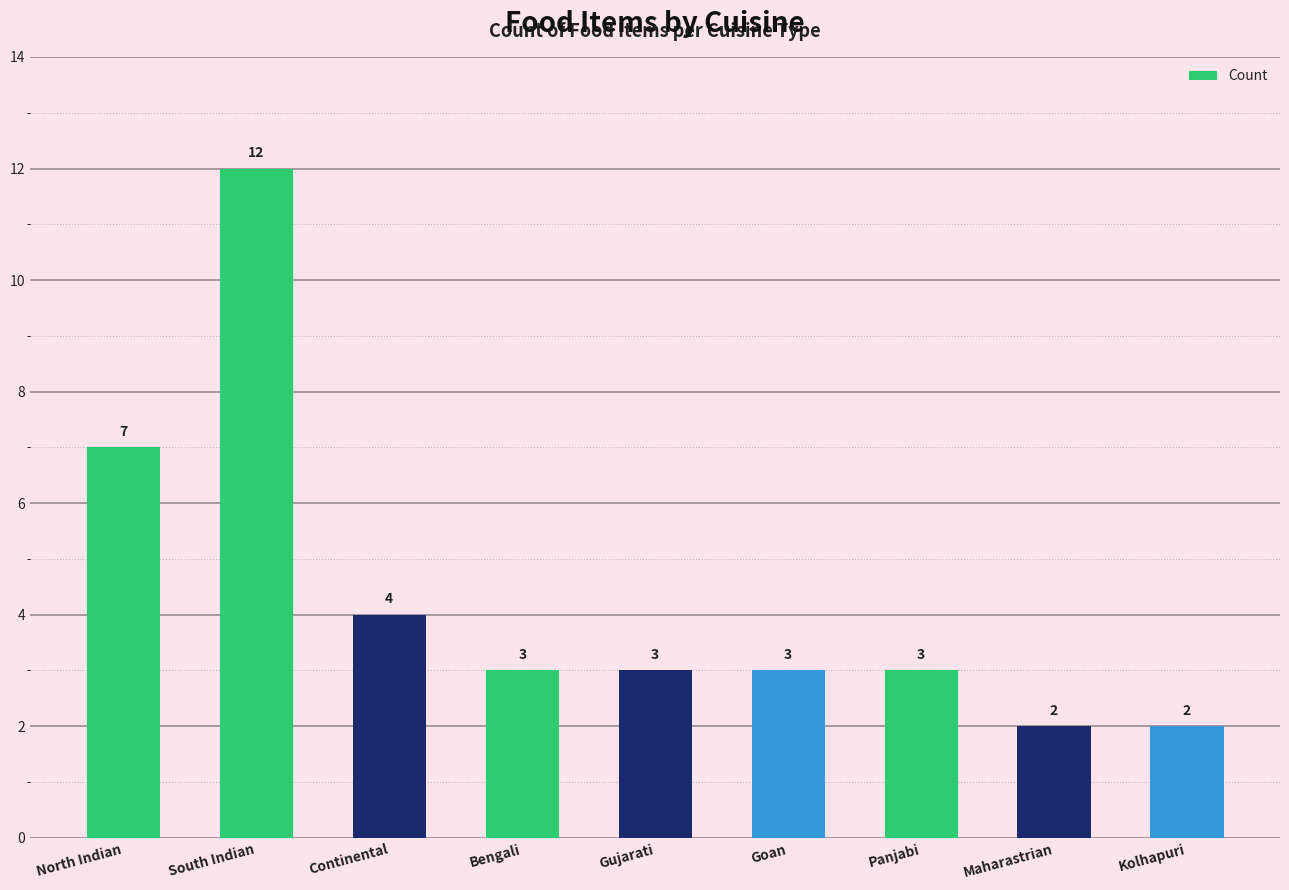

What is the label of the 9th bar from the left?

Kolhapuri